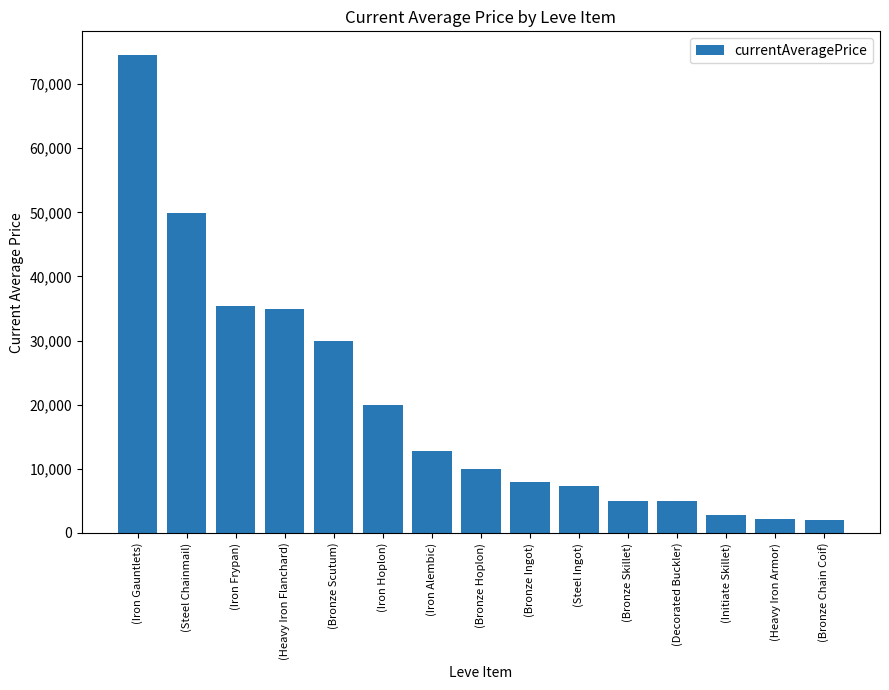

What is the difference between the second highest and second lowest values?

47688.0